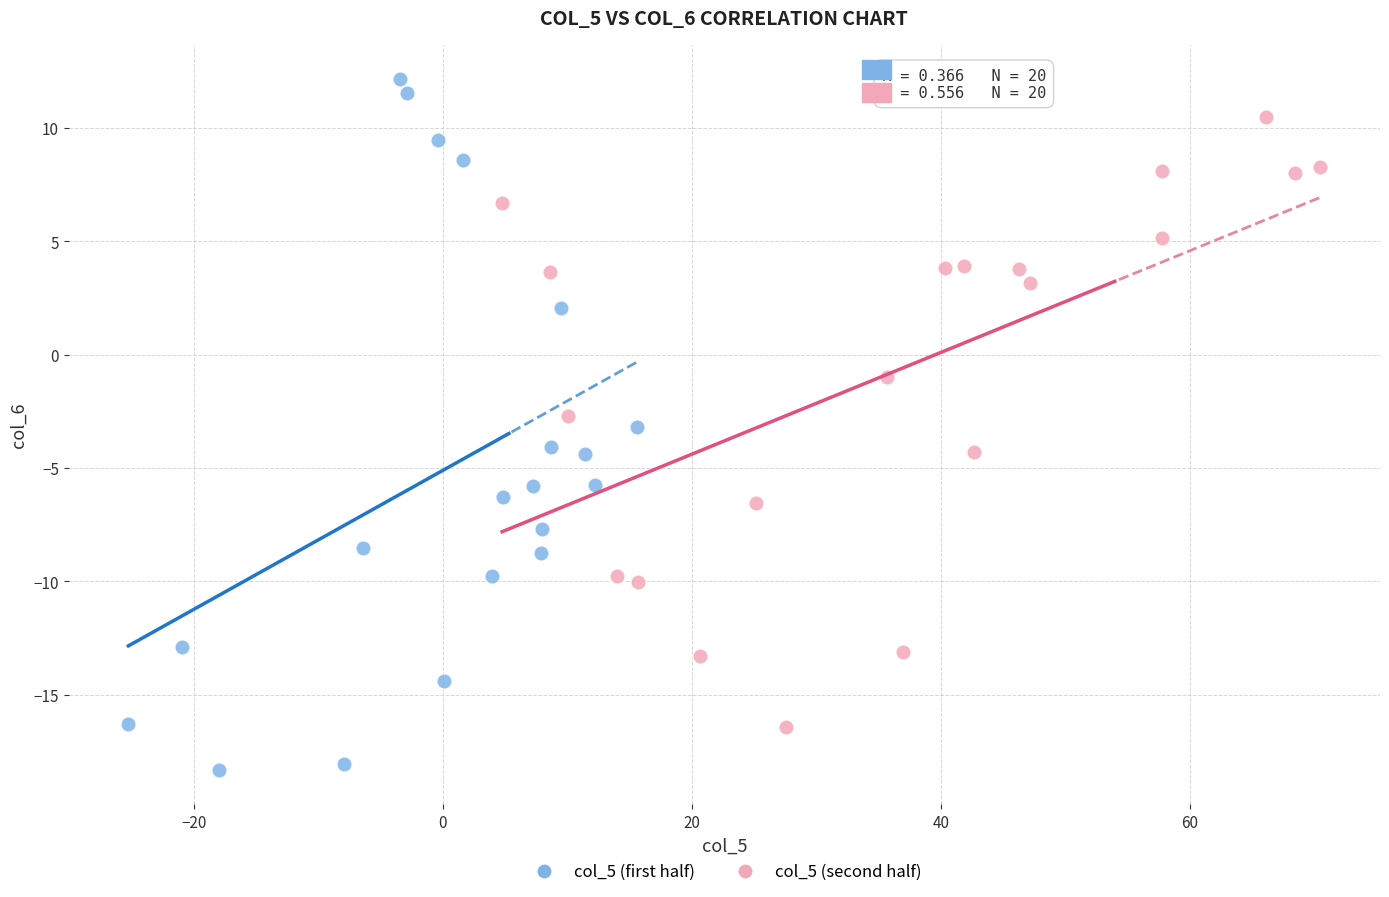

Which series contains the highest Y value?

col_5 (first half)